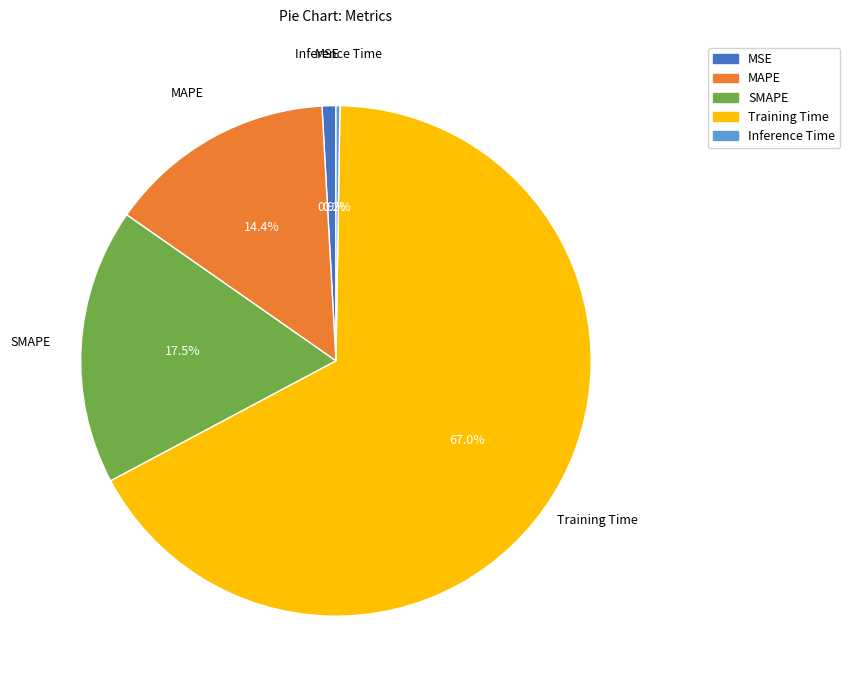

Which slice is the largest?

Training Time